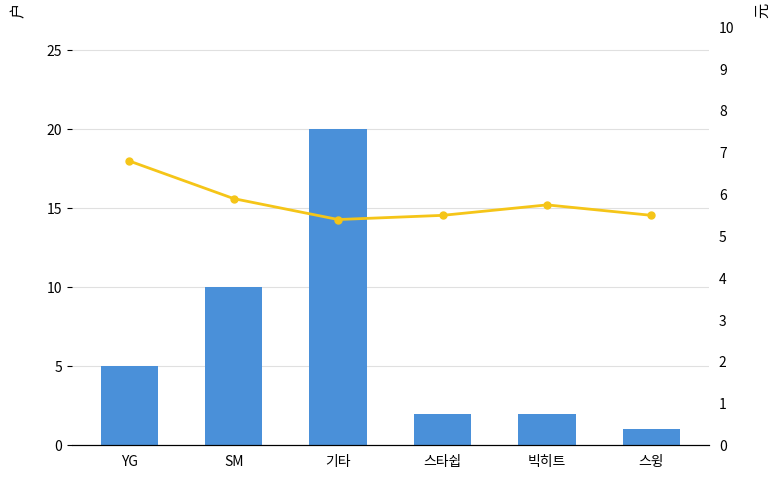

Is it true that 곡 수 equals 1.4 at 스윙?

False